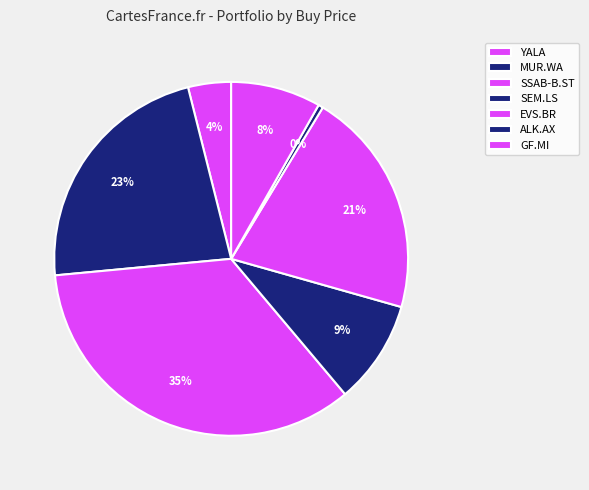

To the nearest percent, what is the combined percentage of SSAB-B.ST and SEM.LS?

44%